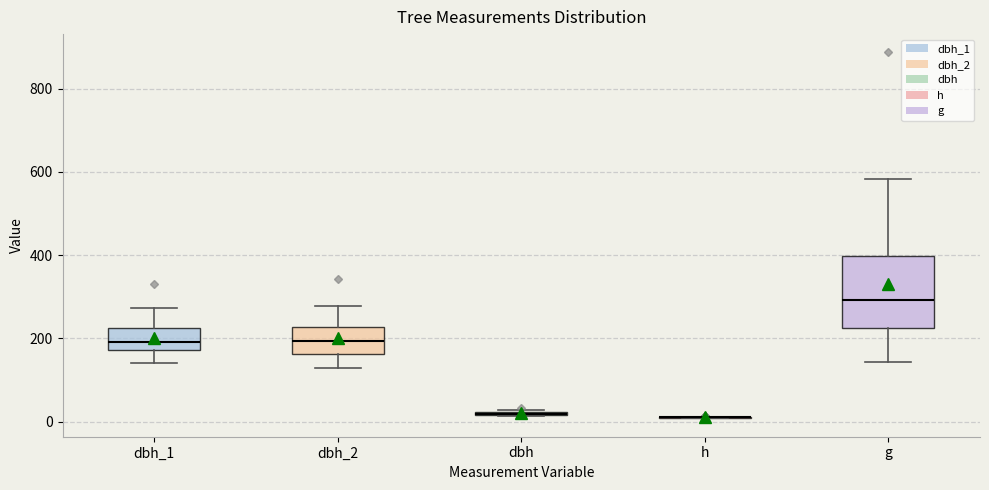

Where does the median line of the box for dbh_1 sit on the y-axis? The values are not printed on the chart, so give them approximately, as read against the axis.

200